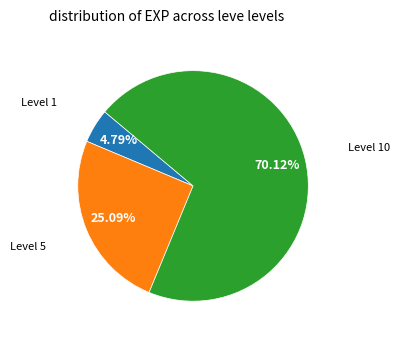

Is there a majority slice in this chart?

Yes